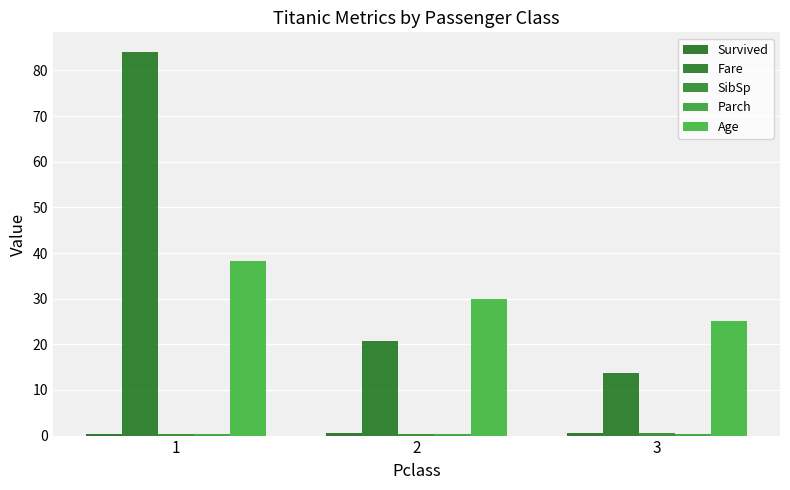

Does the chart contain any negative values?

No